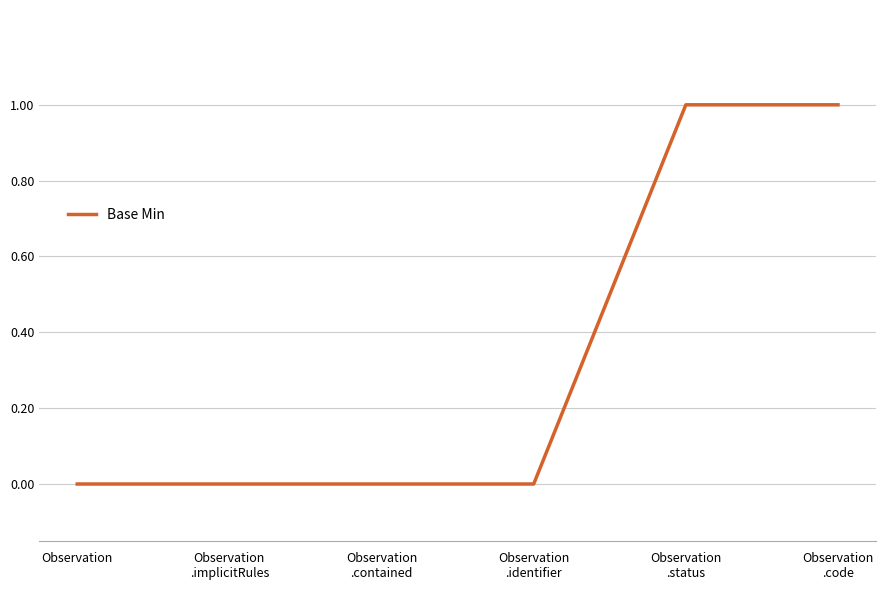

Is it true that the value at Observation is 0?

True